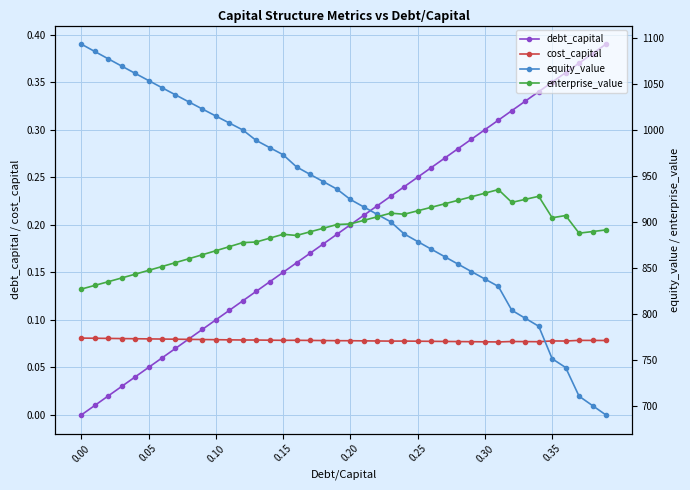

Reading left to right, transcribe all the data shown in this chart.

debt_capital: 0.0	0.0	0.0	0.0	0.0	0.1	0.1	0.1	0.1	0.1	0.1	0.1	0.1	0.1	0.1	0.1	0.2	0.2	0.2	0.2	0.2	0.2	0.2	0.2	0.2	0.2	0.3	0.3	0.3	0.3	0.3	0.3	0.3	0.3	0.3	0.3	0.4	0.4	0.4	0.4
cost_capital: 0.1	0.1	0.1	0.1	0.1	0.1	0.1	0.1	0.1	0.1	0.1	0.1	0.1	0.1	0.1	0.1	0.1	0.1	0.1	0.1	0.1	0.1	0.1	0.1	0.1	0.1	0.1	0.1	0.1	0.1	0.1	0.1	0.1	0.1	0.1	0.1	0.1	0.1	0.1	0.1
equity_value: 1093.3	1085.3	1077.3	1069.4	1061.5	1053.6	1045.8	1038.1	1030.4	1022.7	1015.1	1007.5	999.9	988.5	980.7	973.0	959.7	951.7	943.6	935.6	924.3	916.2	908.1	900.0	886.8	878.6	870.4	862.2	854.0	845.9	837.8	829.7	803.8	795.1	786.5	751.1	741.6	710.4	700.2	690.0
enterprise_value: 826.9	830.8	834.9	838.9	843.0	847.2	851.4	855.6	859.9	864.2	868.6	873.0	877.4	878.0	882.2	886.4	885.2	889.1	893.1	897.0	897.7	901.6	905.5	909.4	908.2	912.0	915.7	919.5	923.4	927.2	931.1	935.1	921.1	924.4	927.7	904.4	906.8	887.7	889.4	891.2